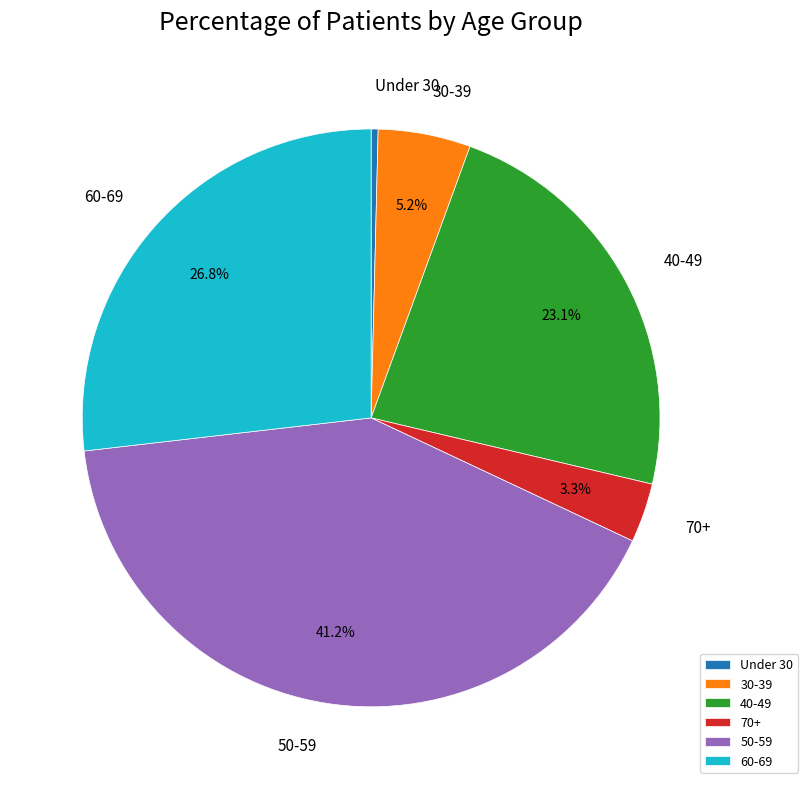

Which has a higher value, 60-69 or Under 30?

60-69